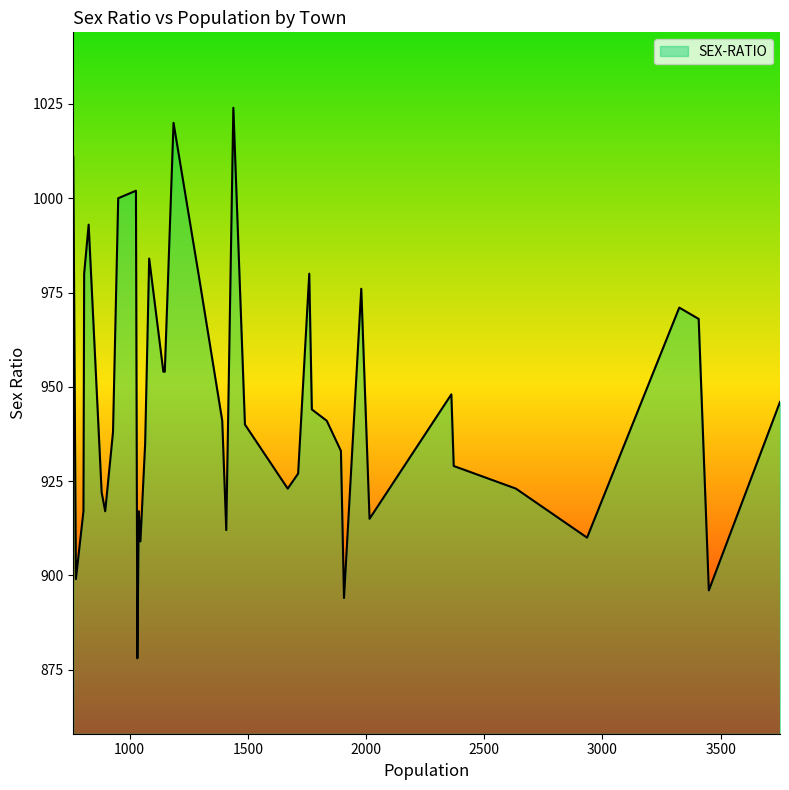

What is the difference between the maximum and minimum values?

146